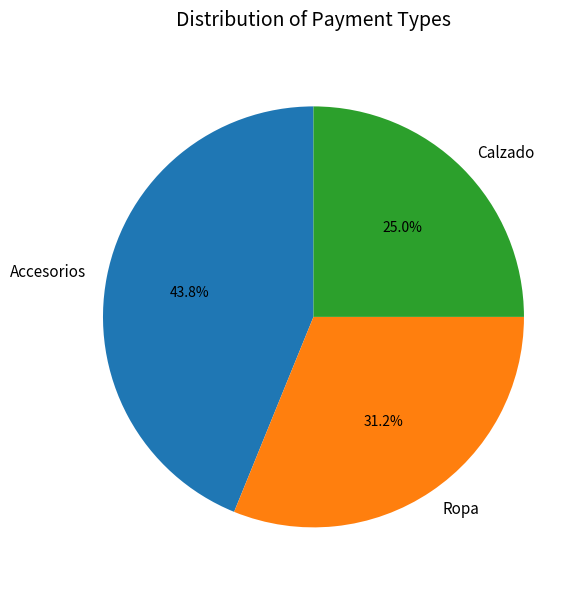

Count the number of slices in the pie.

3